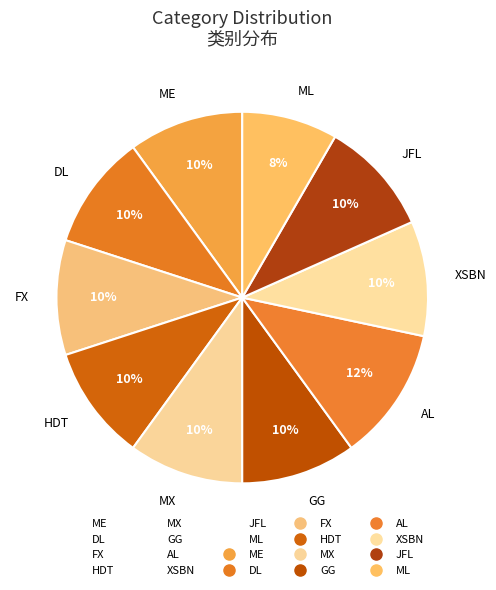

To the nearest percent, what percentage of the pie is AL?

12%